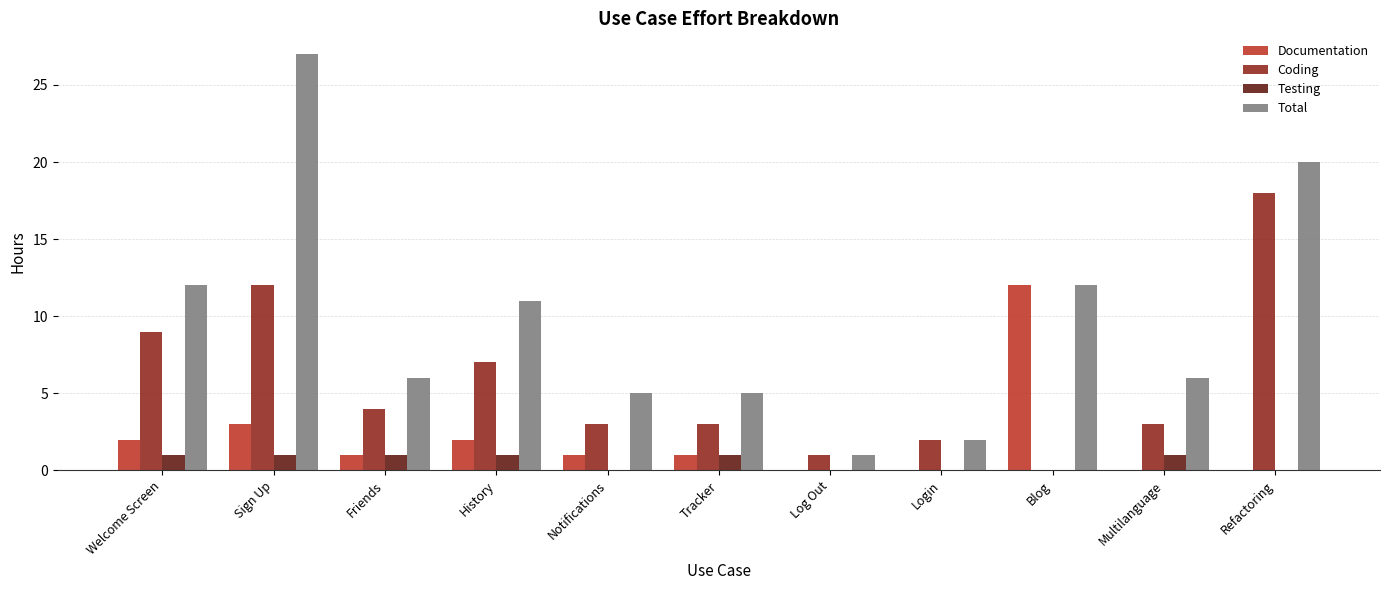

What is the sum of the Total values at Sign Up and Multilanguage?

33